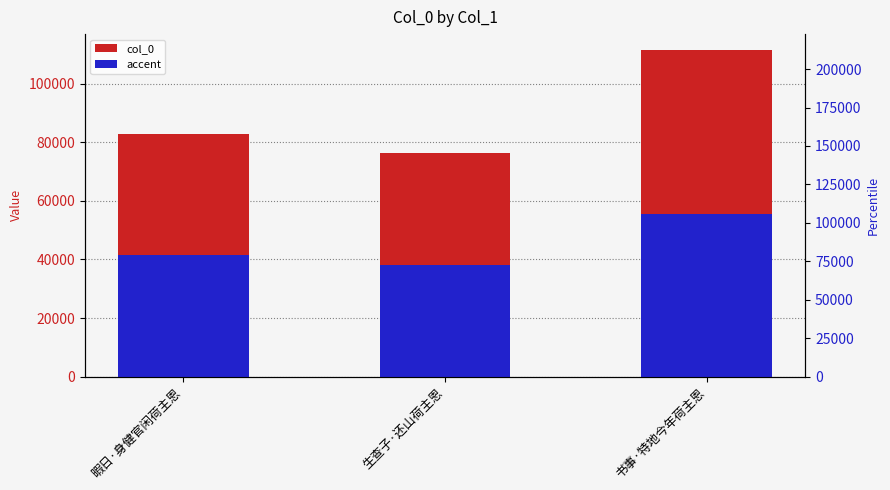

Which series changed the most between 暇日·身健官闲荷主恩 and 生查子·还山荷主恩?

col_0